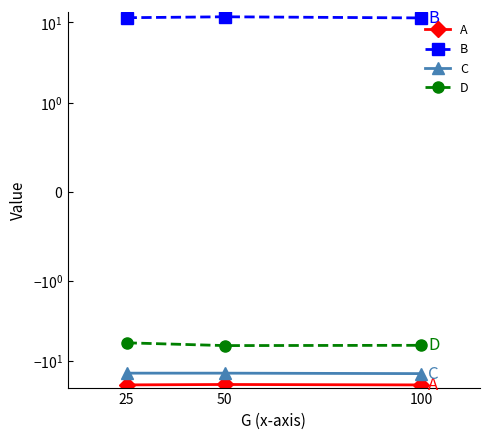

At 100, list the series in order from largest to smallest.

B, D, C, A